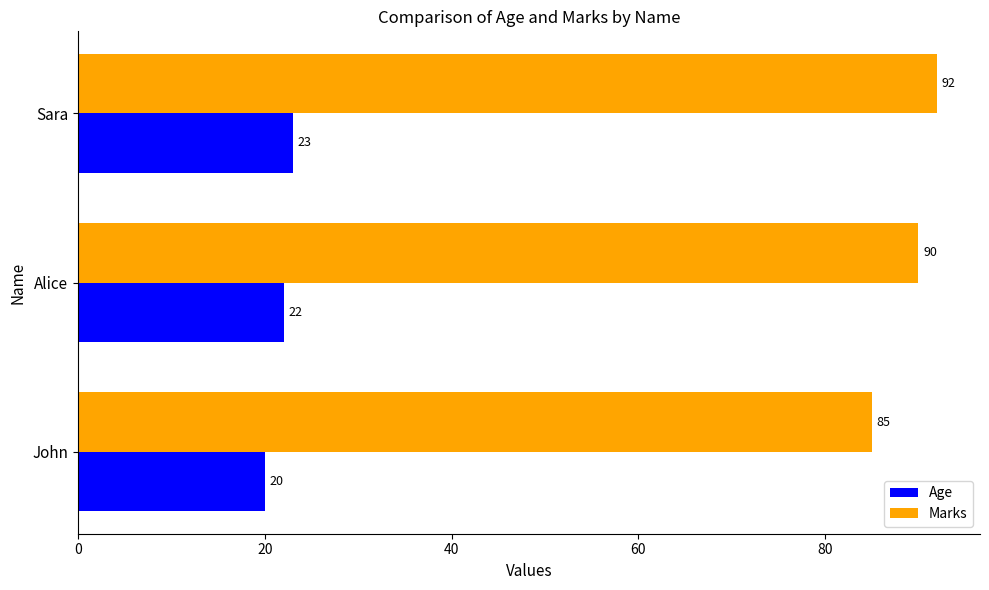

Rank the categories by Age value from lowest to highest.

John, Alice, Sara